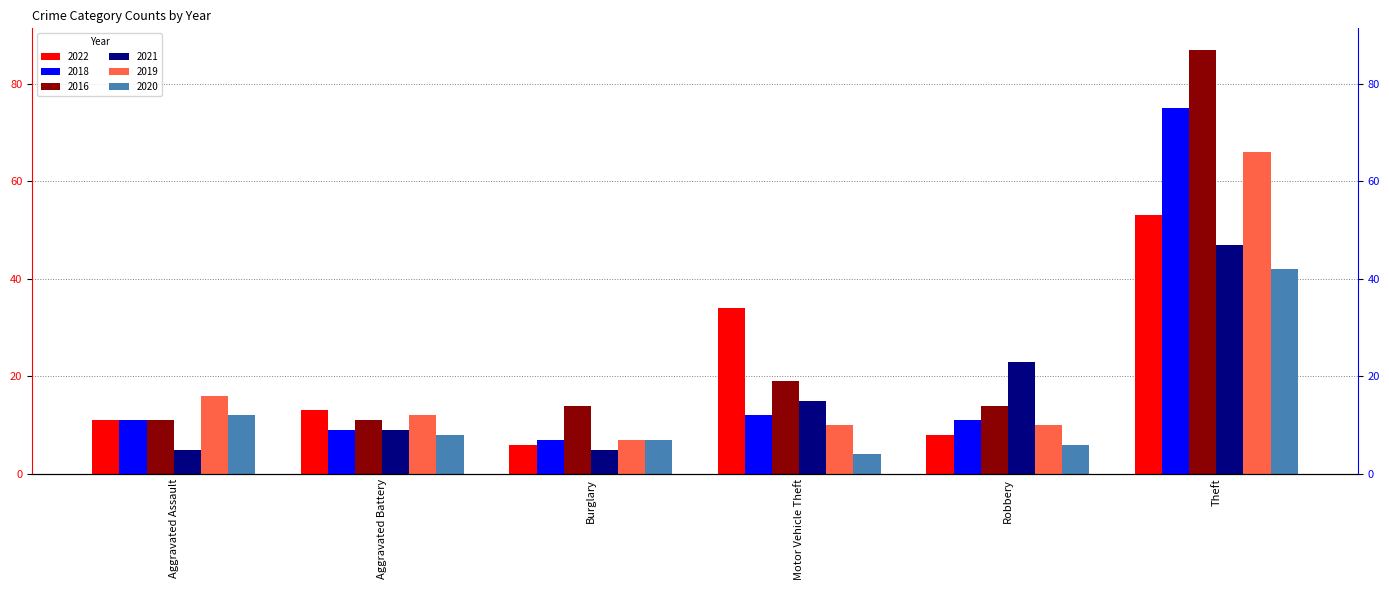

What is the value of the 2021 bar at the 3rd from the left?

5